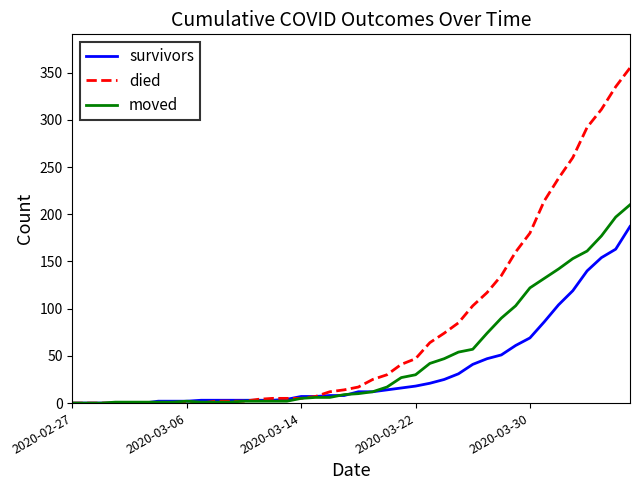

Which series has the widest spread of values?

died